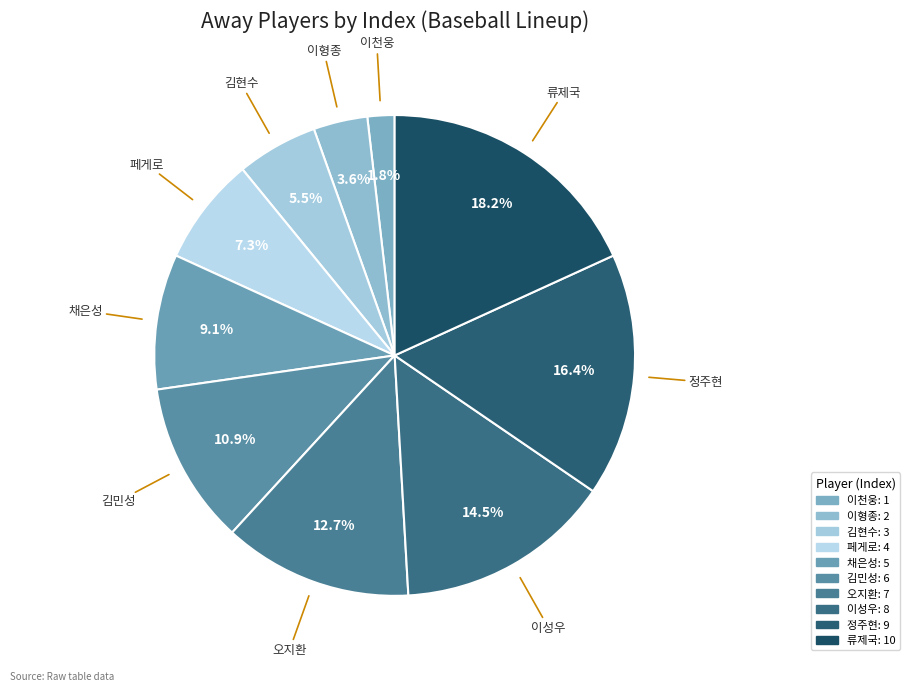

What percentage is the 류제국 slice, to the nearest percent?

18%